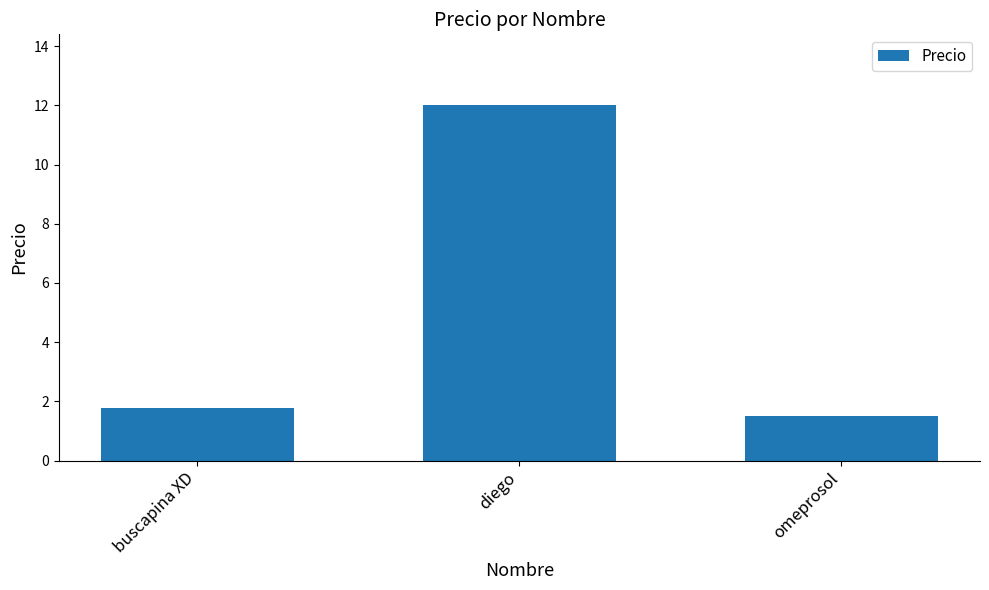

Does the chart contain stacked bars?

No